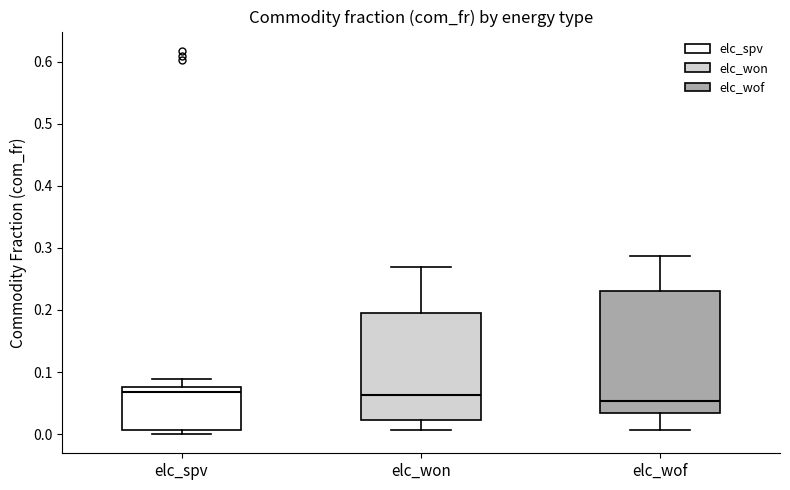

Reading left to right, read every box against the y-axis: the position of its median line, the range the box covers, and the ends of its whiskers. The values are not printed on the chart, so give them approximately, as read against the axis.

elc_spv: median 0.07, box 0.01 to 0.08, whiskers 0.00 to 0.09
elc_won: median 0.06, box 0.02 to 0.20, whiskers 0.01 to 0.27
elc_wof: median 0.05, box 0.03 to 0.23, whiskers 0.01 to 0.29